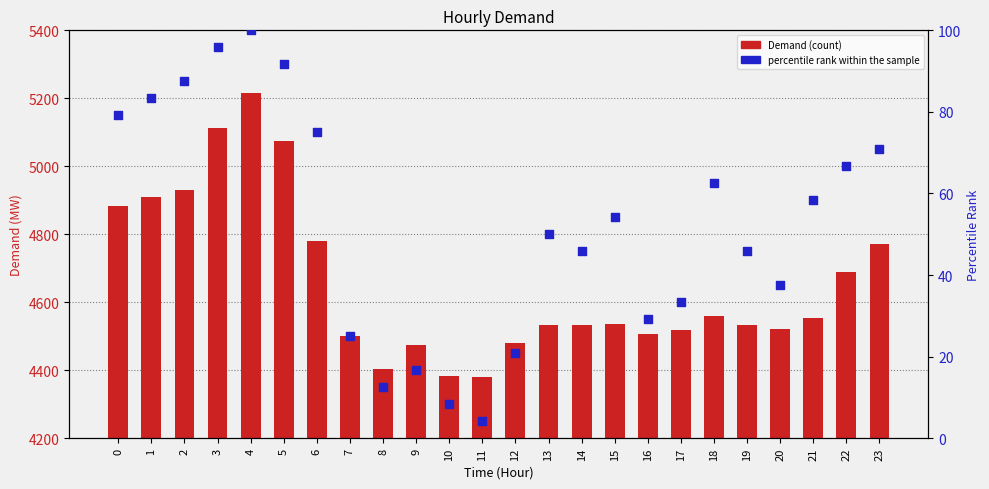

At how many categories does at least one series exceed 4640?

9